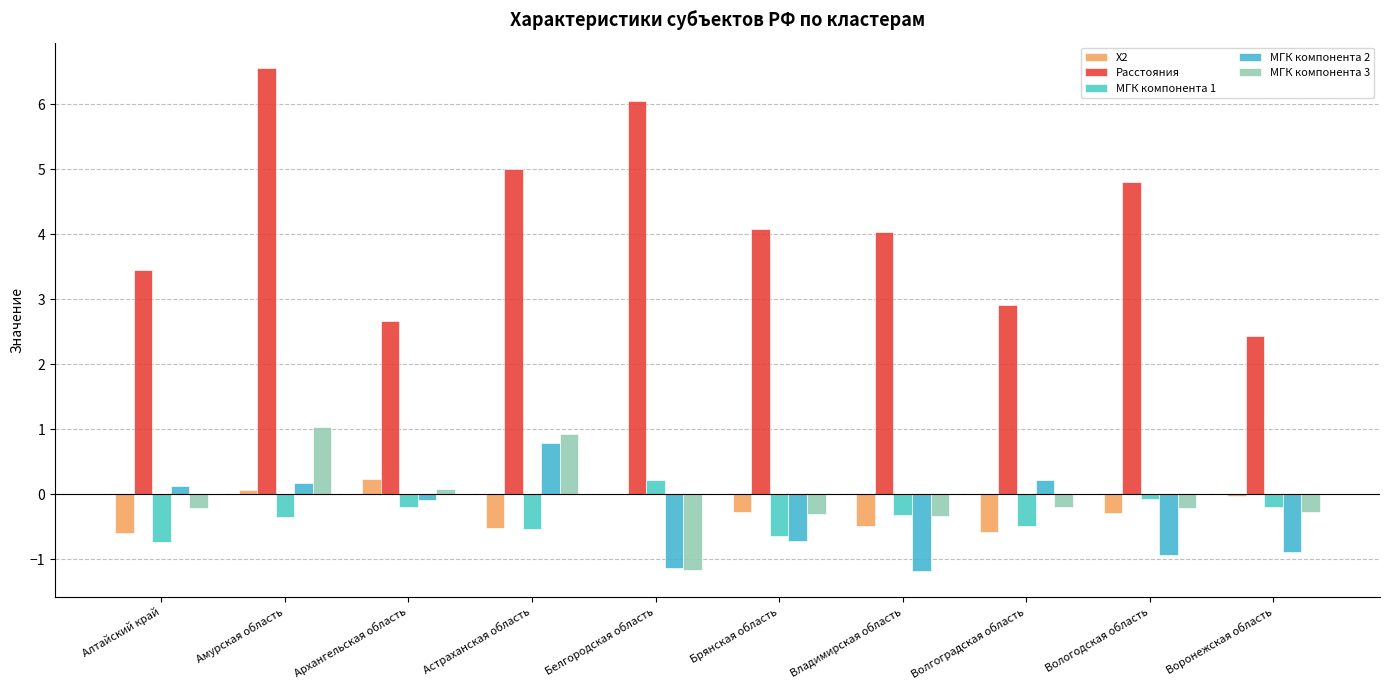

How many groups of bars are there?

10